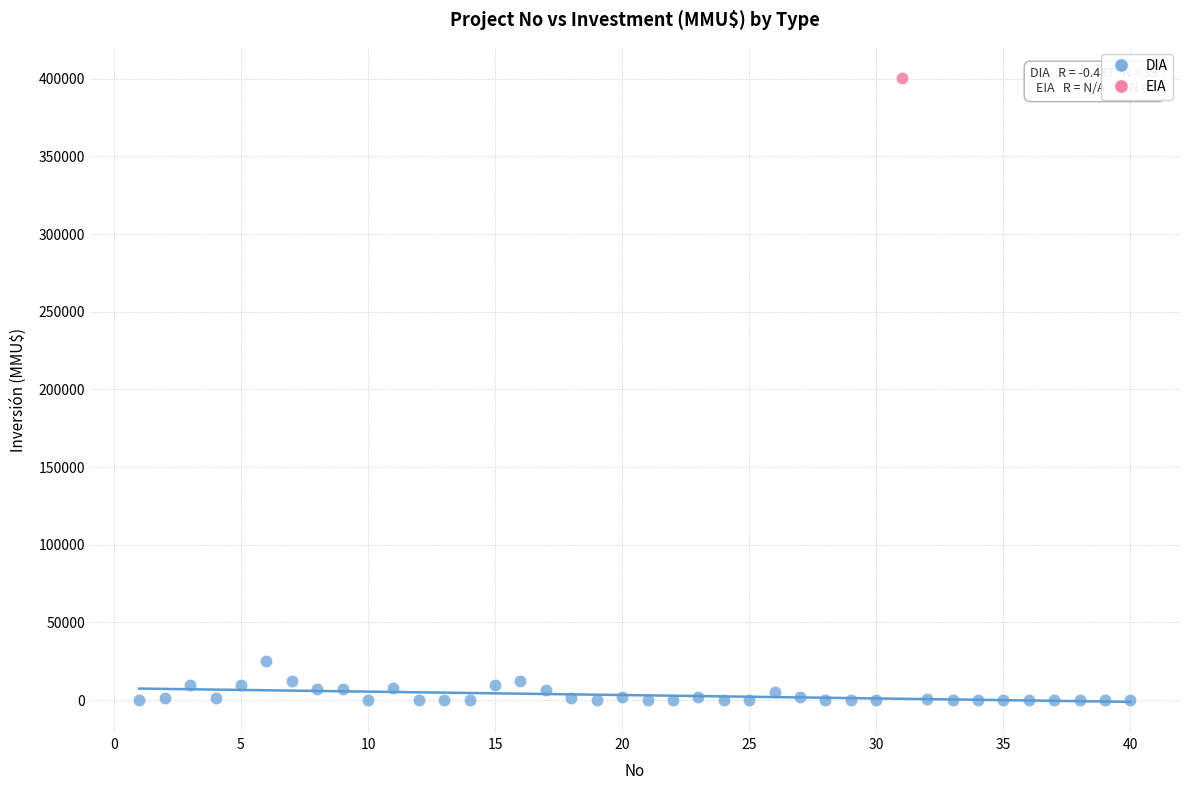

What are all the series names shown in the legend?

DIA, EIA